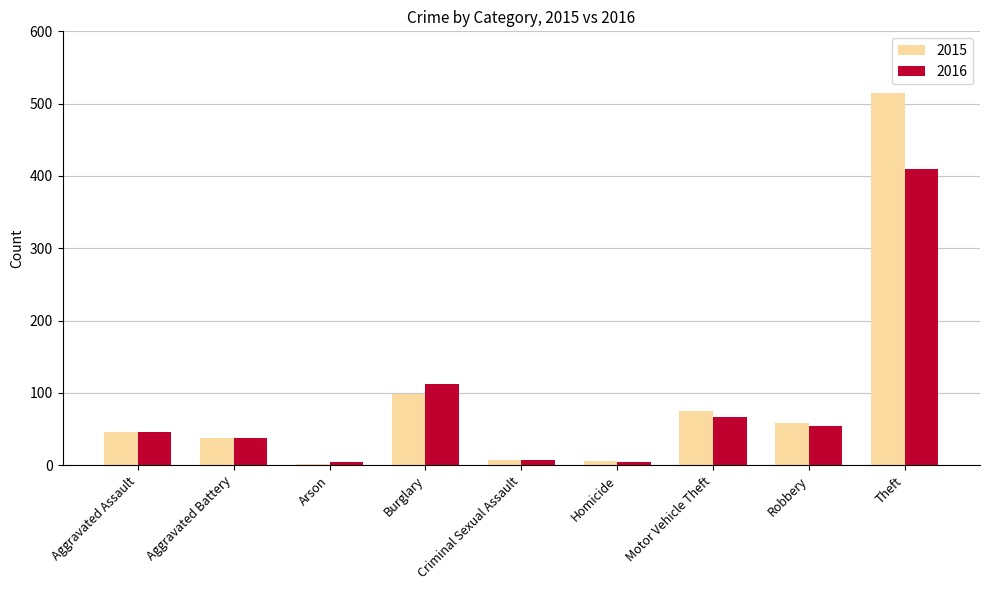

How many distinct data groups are displayed?

2